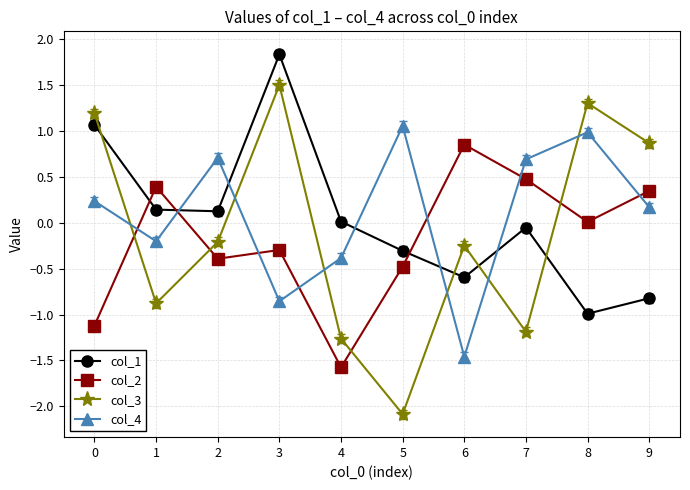

Is this an area chart (filled region under the line)?

No